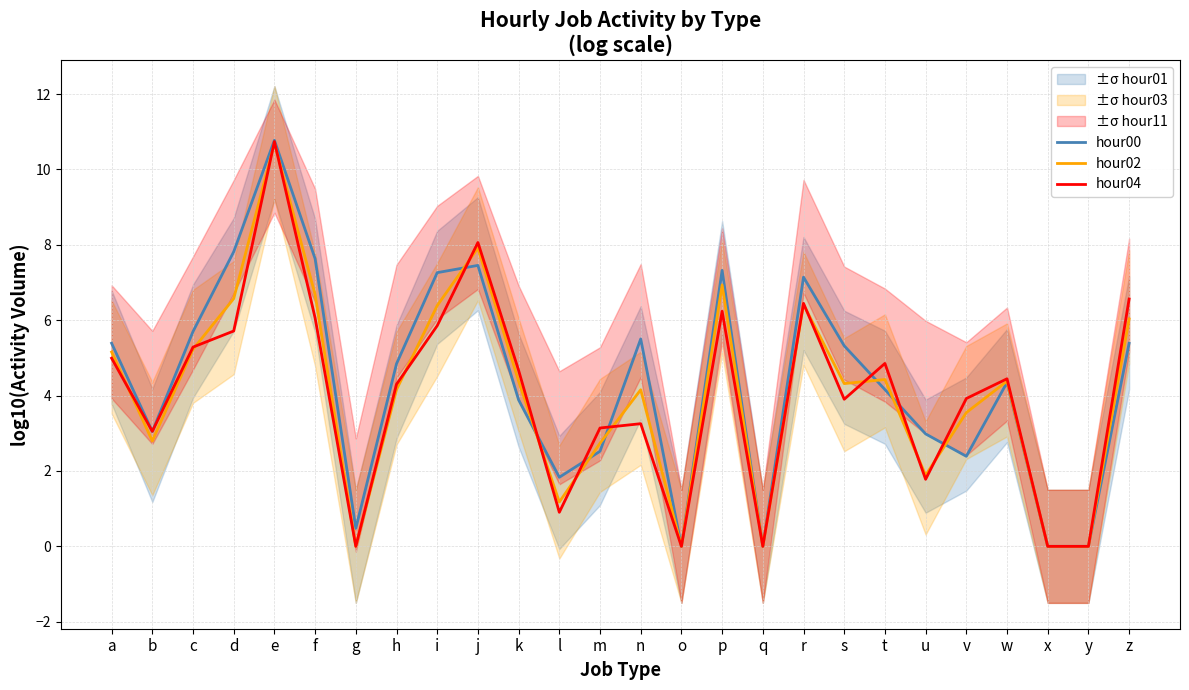

Which series changed the most between i and l?

hour00